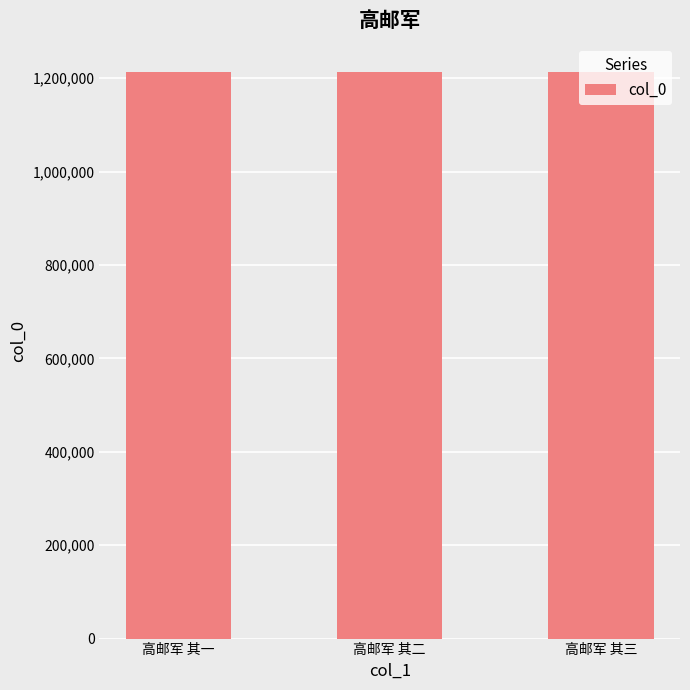

Approximately how many times larger is the value at 高邮军 其一 compared to 高邮军 其三?

1.0